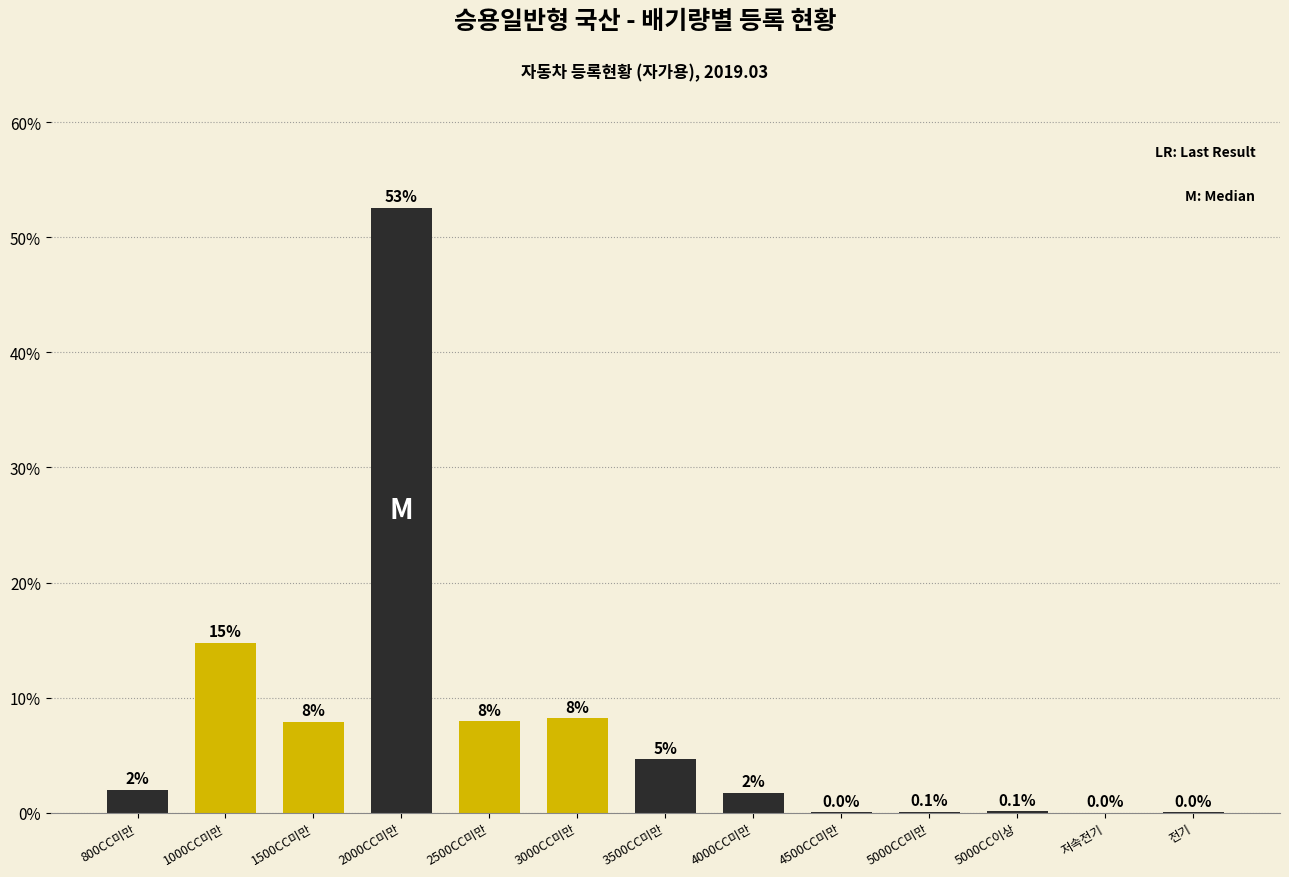

Which has a higher value, 2000CC미만 or 4000CC미만?

2000CC미만